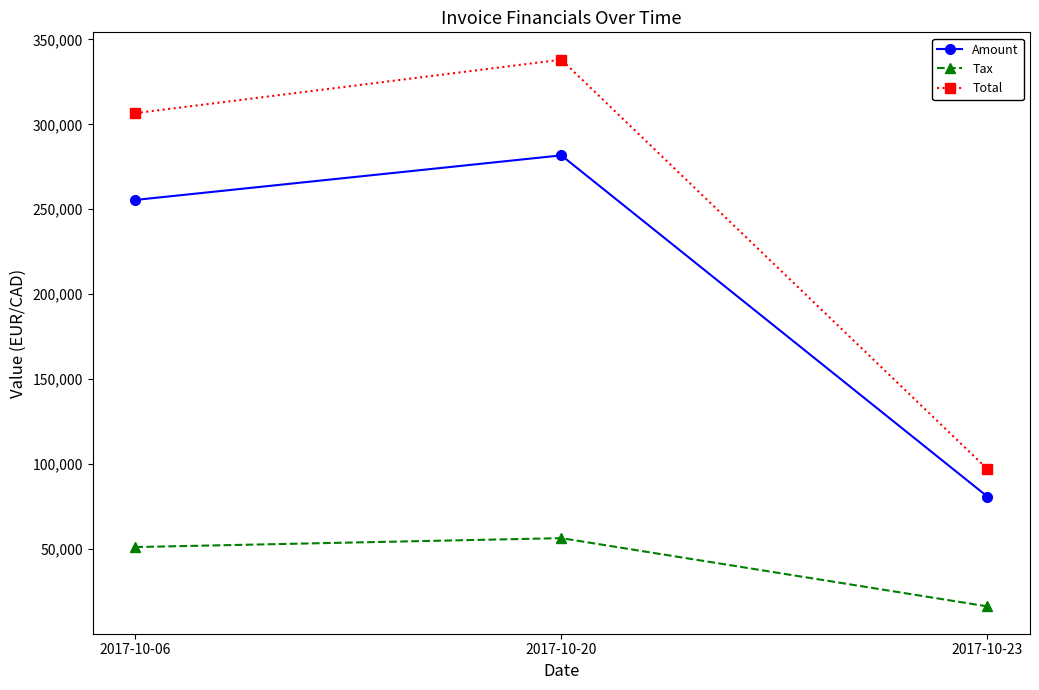

What is the difference between the highest and lowest values at 2017-10-06?

255465.8